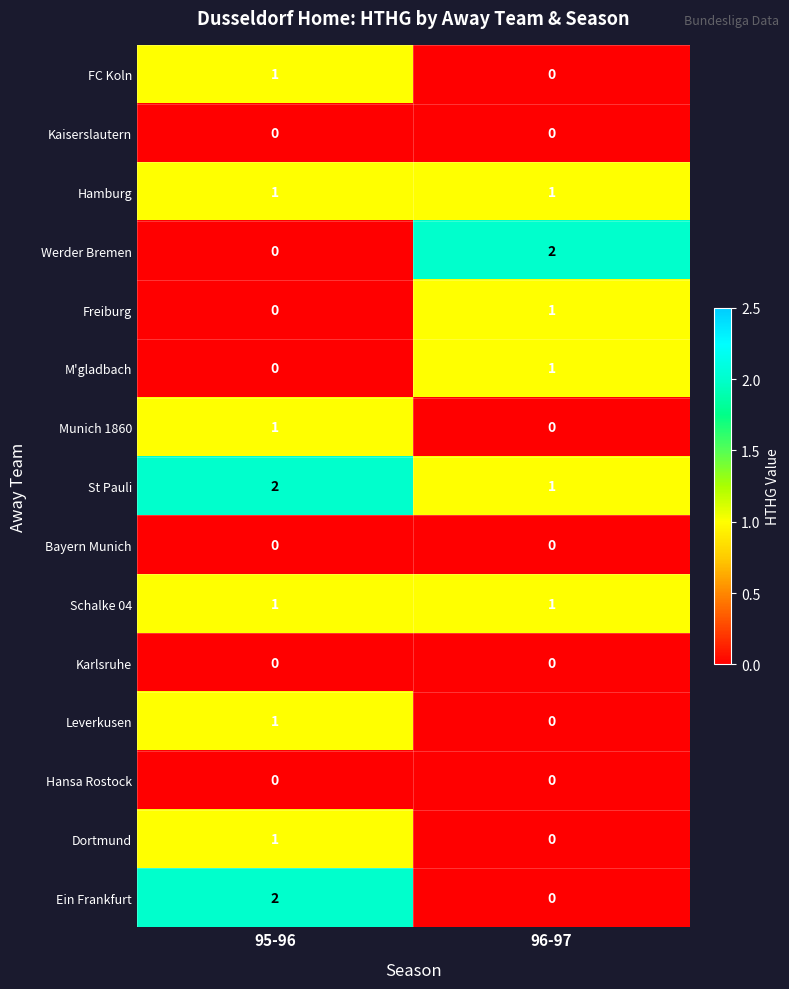

How many categories are shown in the chart?

2